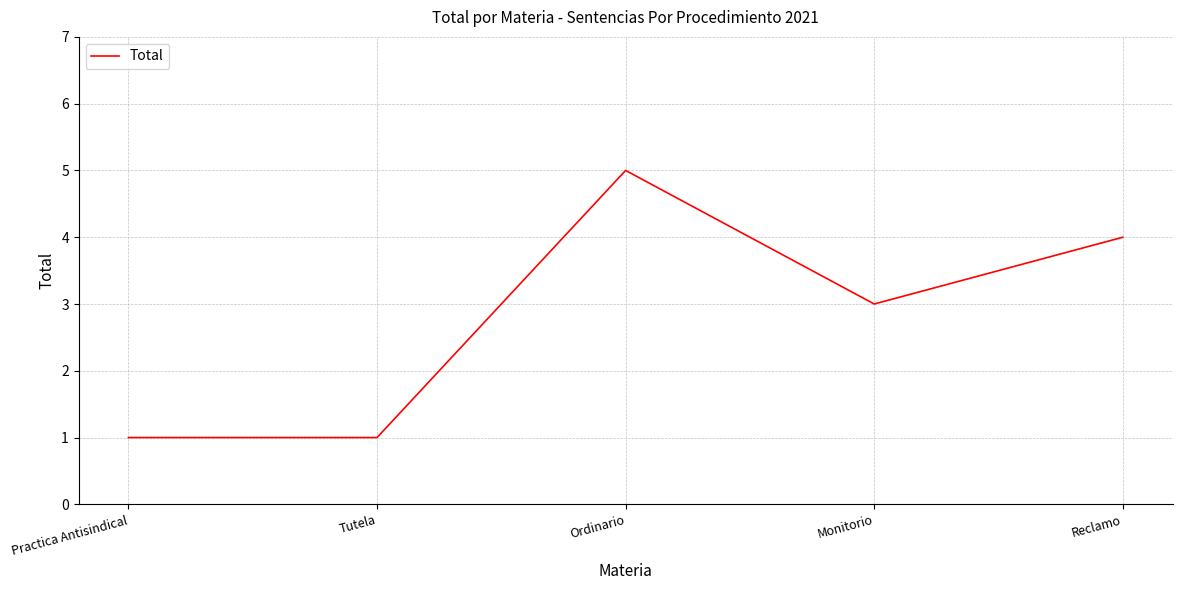

What is the approximate value at Monitorio?

3